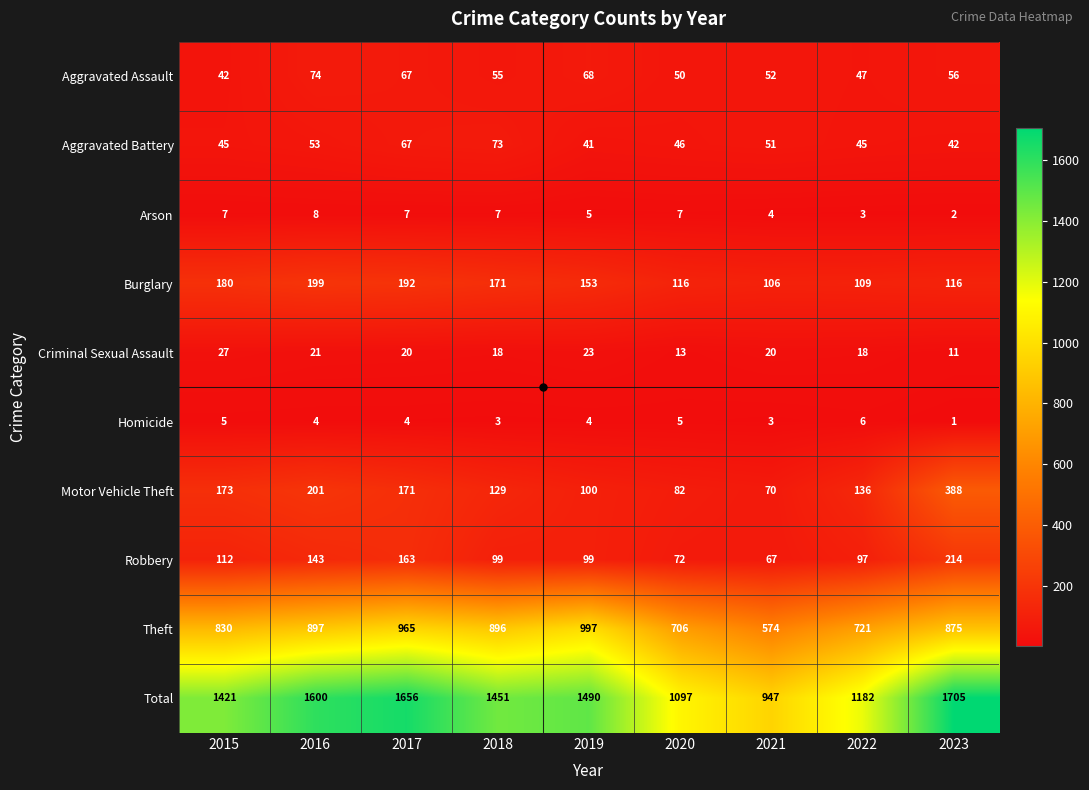

Which series has the largest total across all categories?

Total